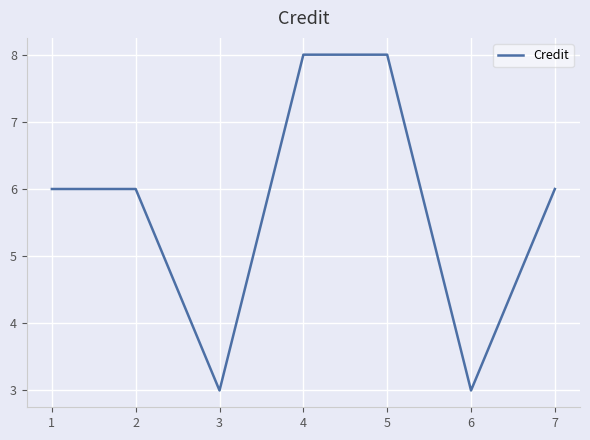

Read the value at 6.

3